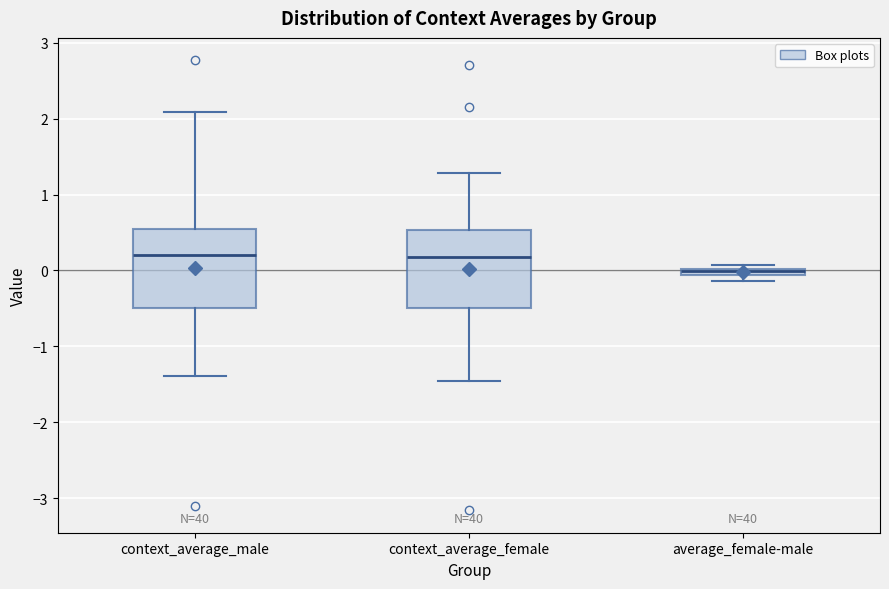

Where does the median line of the box for context_average_female sit on the y-axis? The values are not printed on the chart, so give them approximately, as read against the axis.

0.2